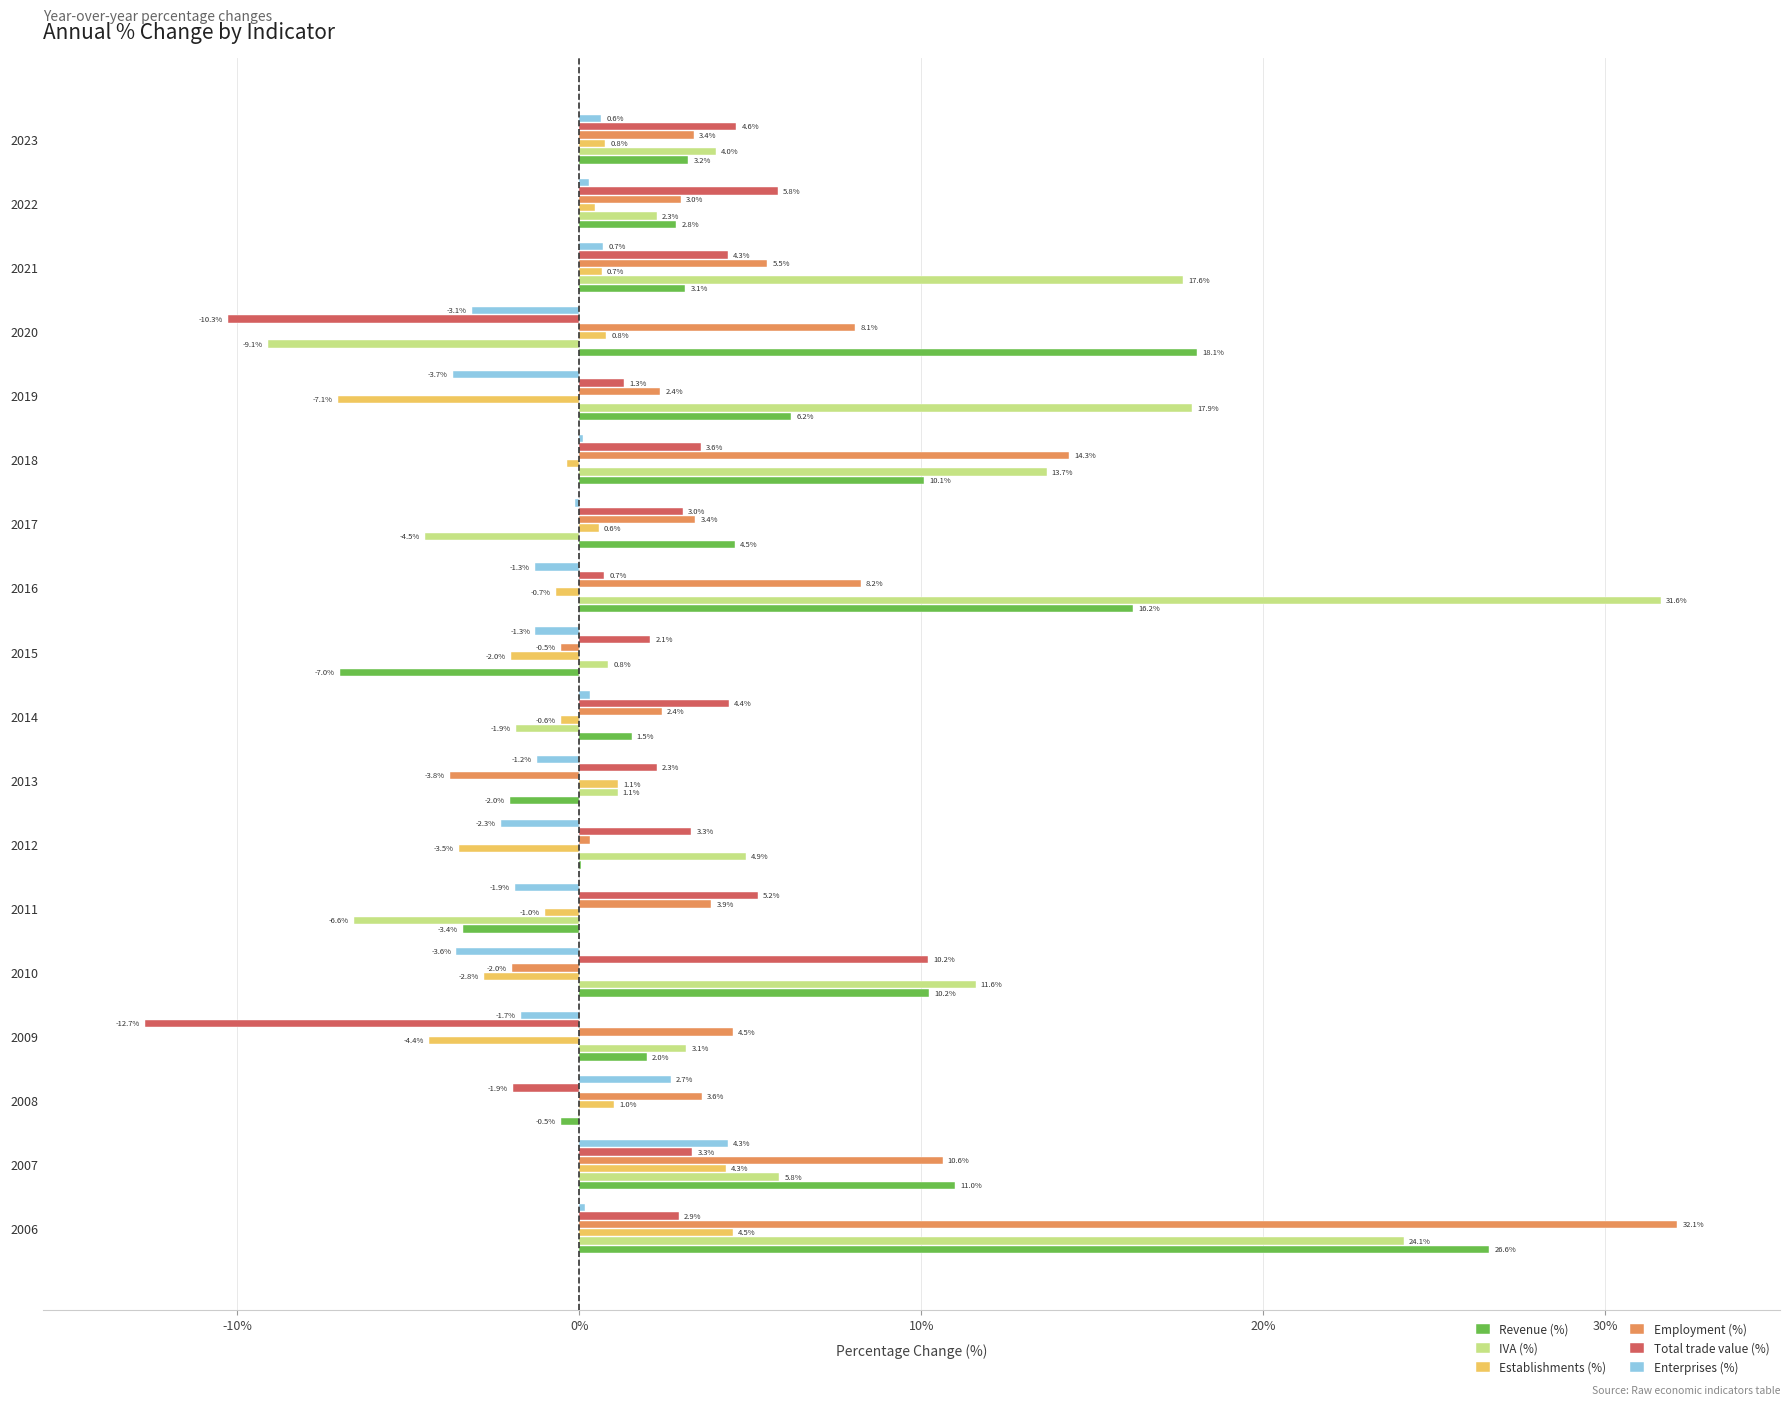

True or false: Total trade value (%) has a value of 5.8 at 2022.

True